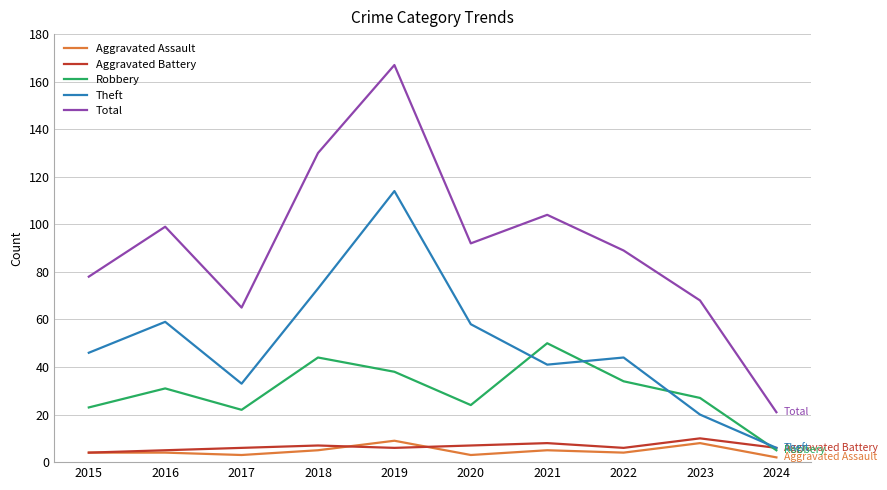

Reading left to right, list all the values displayed in this chart.

Aggravated Assault: 2015=4	2016=4	2017=3	2018=5	2019=9	2020=3	2021=5	2022=4	2023=8	2024=2
Aggravated Battery: 2015=4	2016=5	2017=6	2018=7	2019=6	2020=7	2021=8	2022=6	2023=10	2024=6
Robbery: 2015=23	2016=31	2017=22	2018=44	2019=38	2020=24	2021=50	2022=34	2023=27	2024=5
Theft: 2015=46	2016=59	2017=33	2018=73	2019=114	2020=58	2021=41	2022=44	2023=20	2024=6
Total: 2015=78	2016=99	2017=65	2018=130	2019=167	2020=92	2021=104	2022=89	2023=68	2024=21